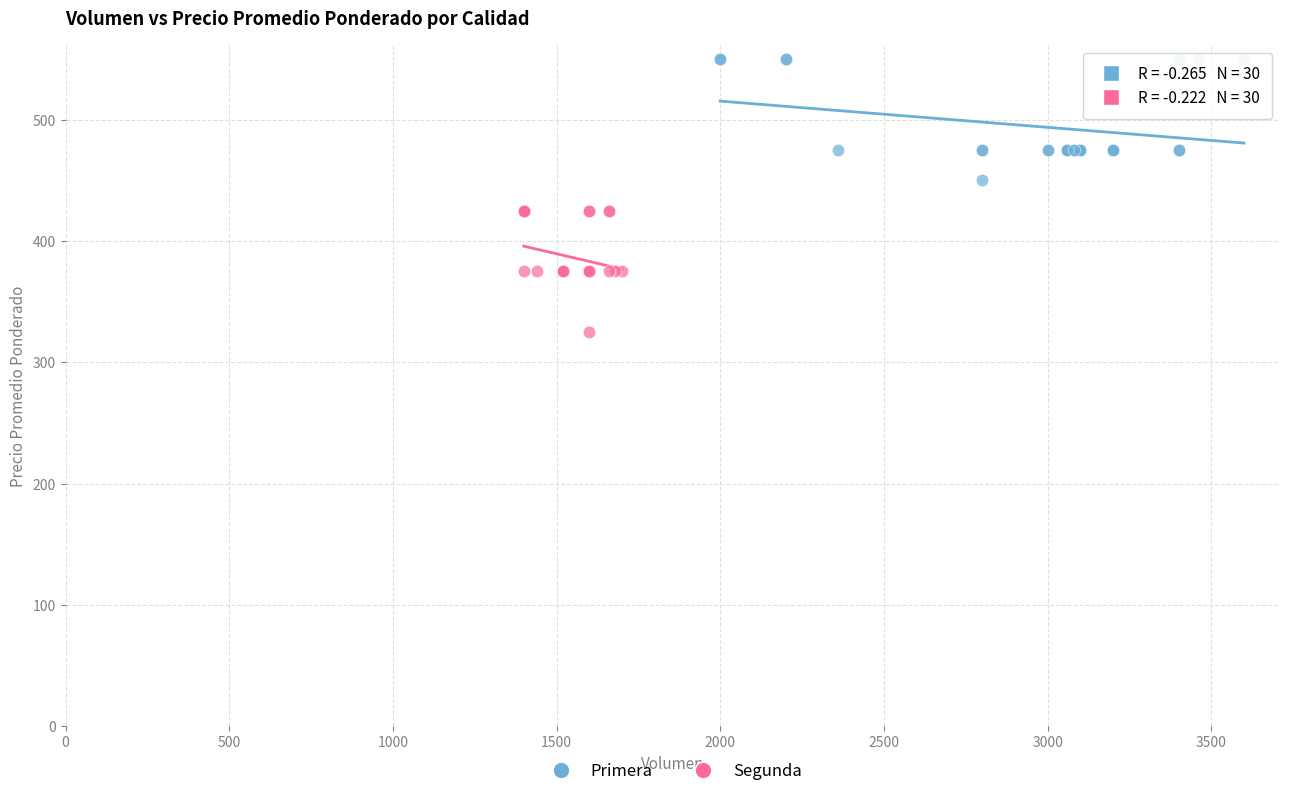

Which series contains the highest Y value?

Primera